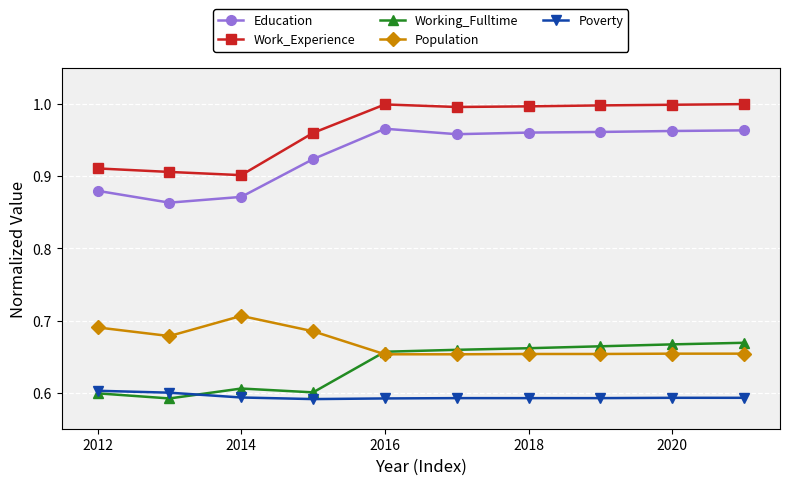

Rank the series by their maximum value, from lowest to highest.

Poverty, Working_Fulltime, Population, Education, Work_Experience